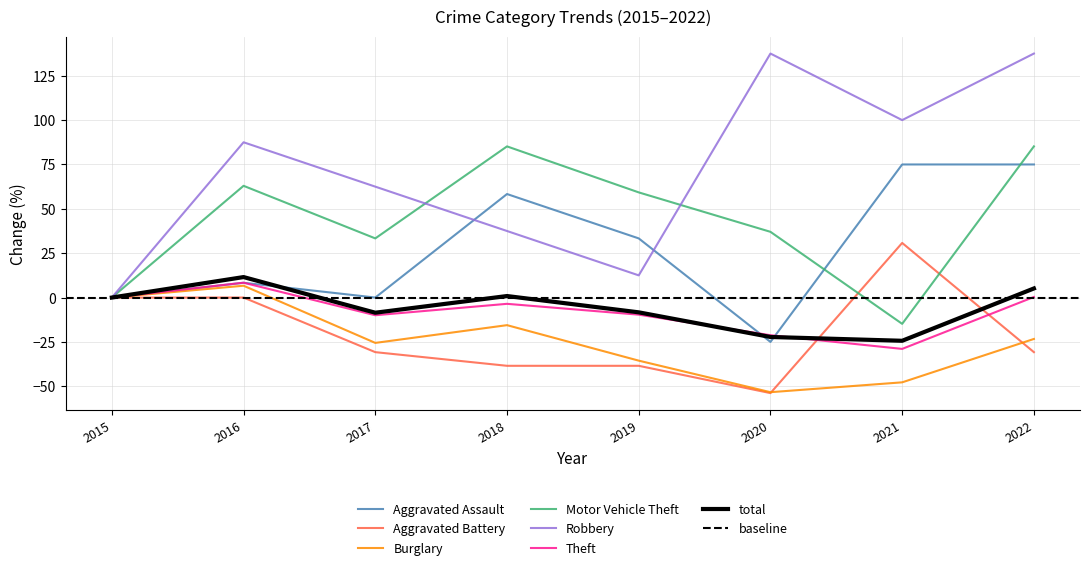

Does the chart display data point markers on the line(s)?

No